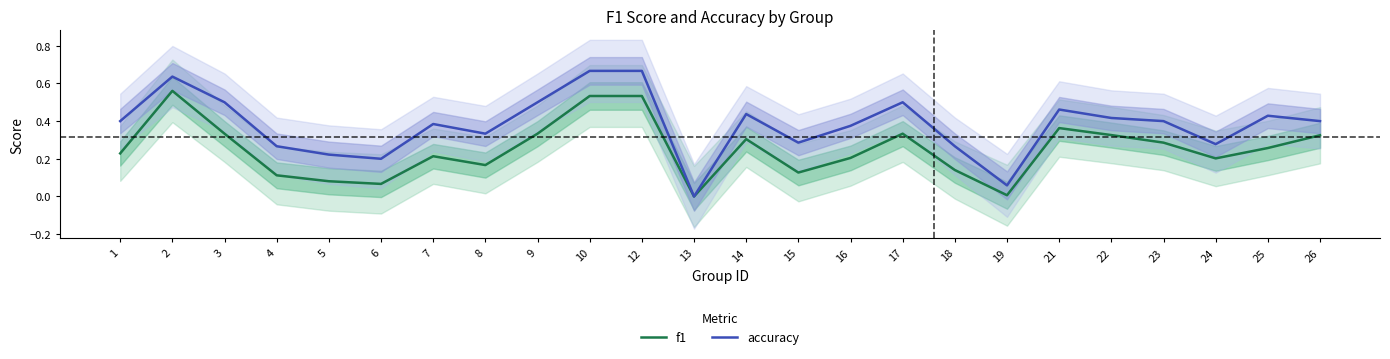

What is the average value of the f1 series?

0.3